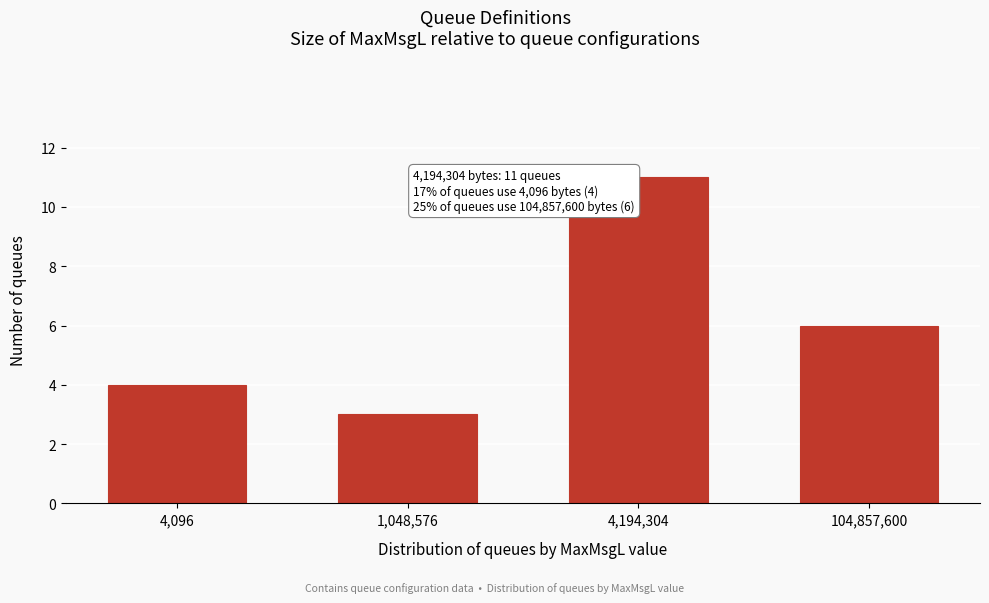

Reading left to right, extract all data points from this chart.

4,096=4	1,048,576=3	4,194,304=11	104,857,600=6